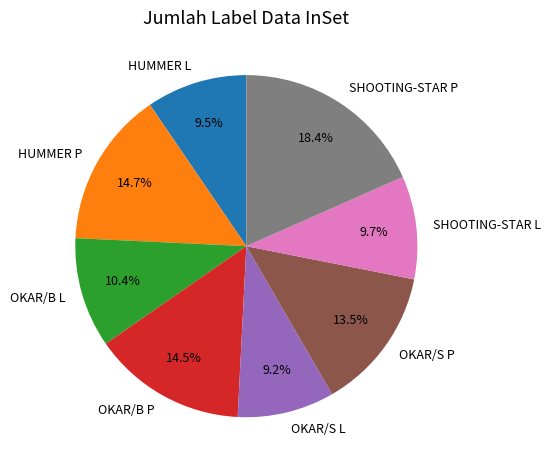

To the nearest percent, what is the difference between the SHOOTING-STAR L and HUMMER P slice percentages?

5%